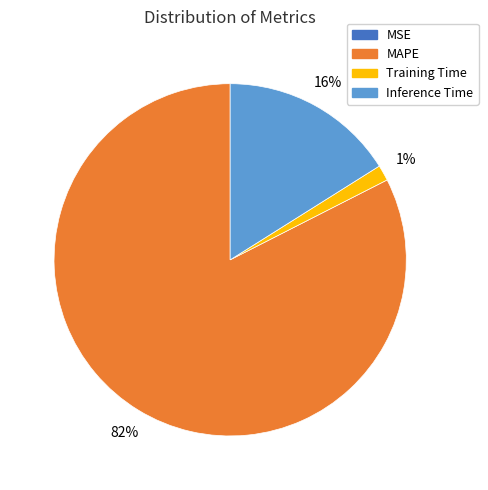

What percentage is the Inference Time slice, to the nearest percent?

16%